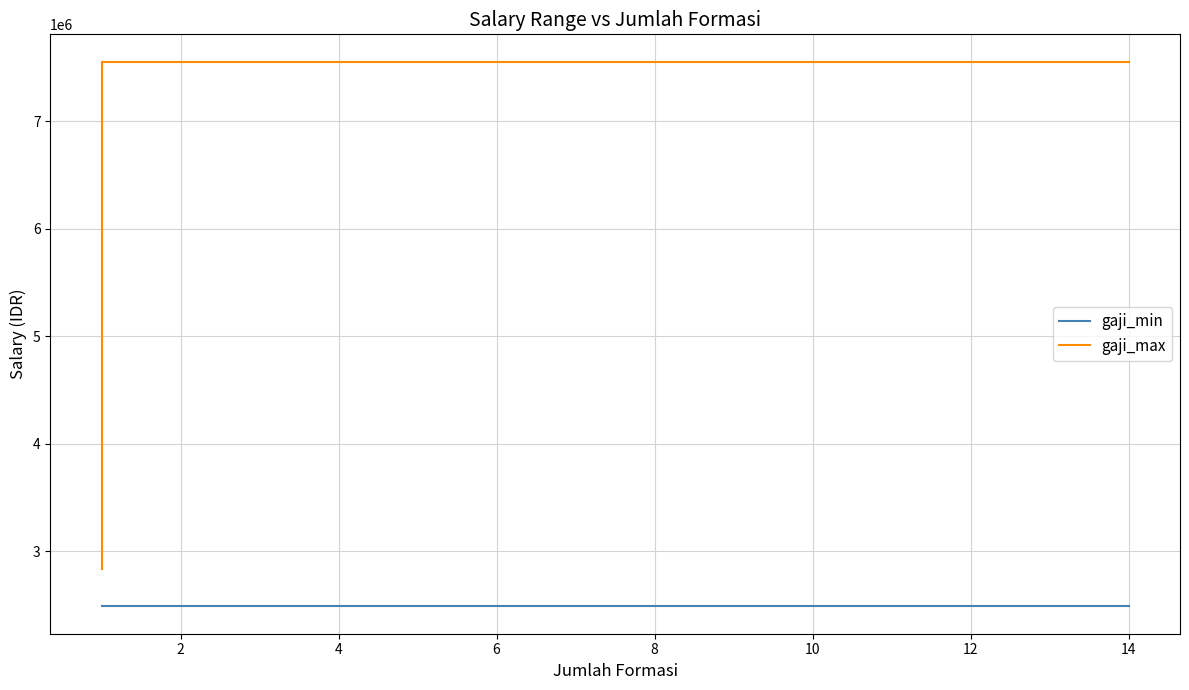

Which label corresponds to the largest value in the chart?

4